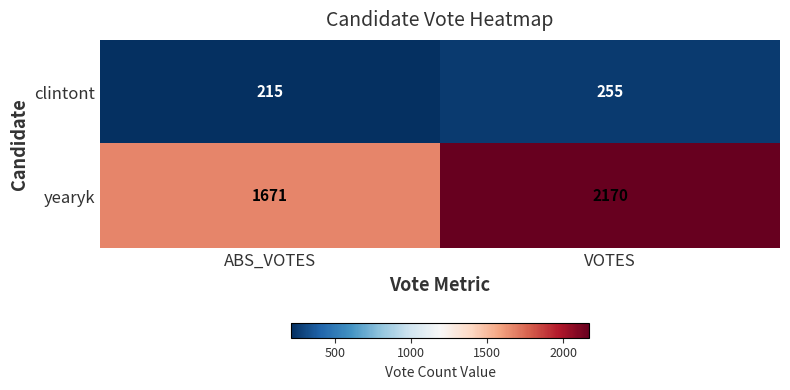

What is the sum of all clintont values?

470